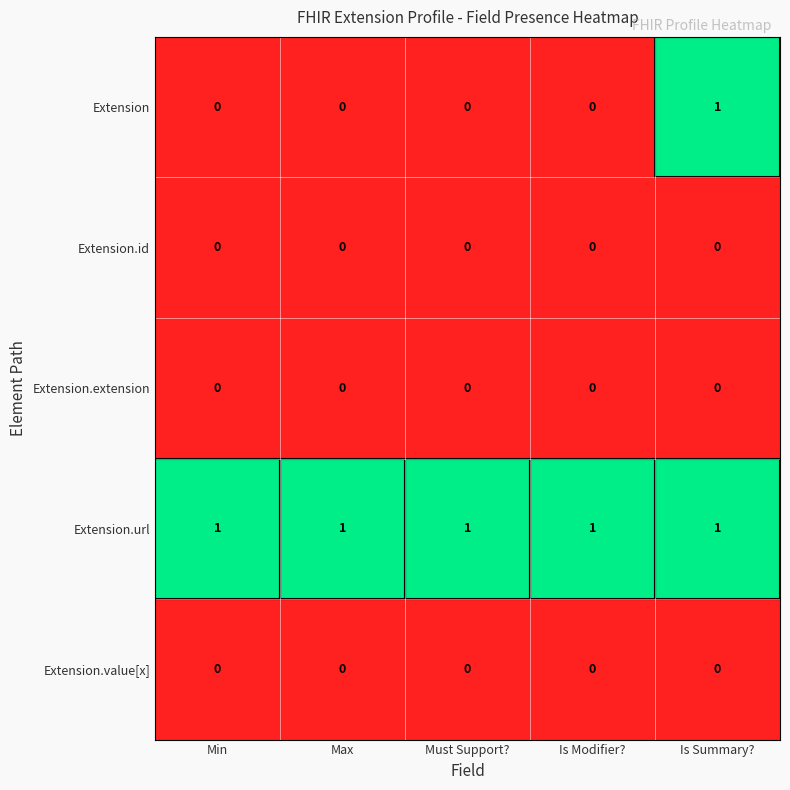

The Extension.id series shows 0 at Is Modifier?. True or false?

True